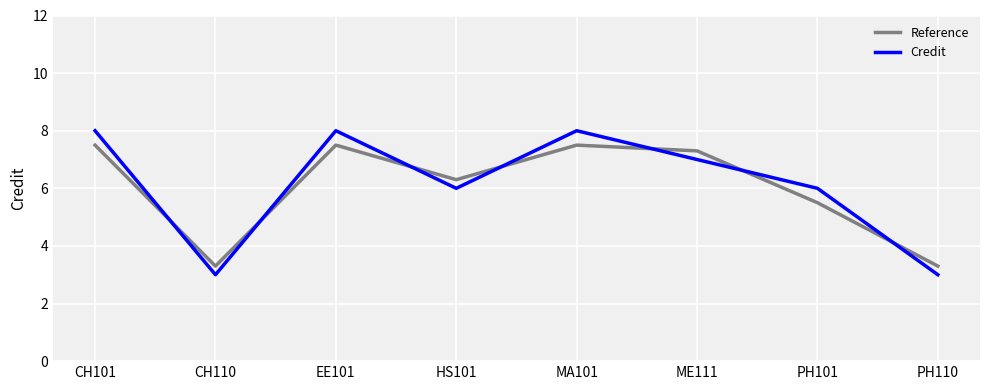

What is the difference between the Credit values at PH101 and PH110?

3.0